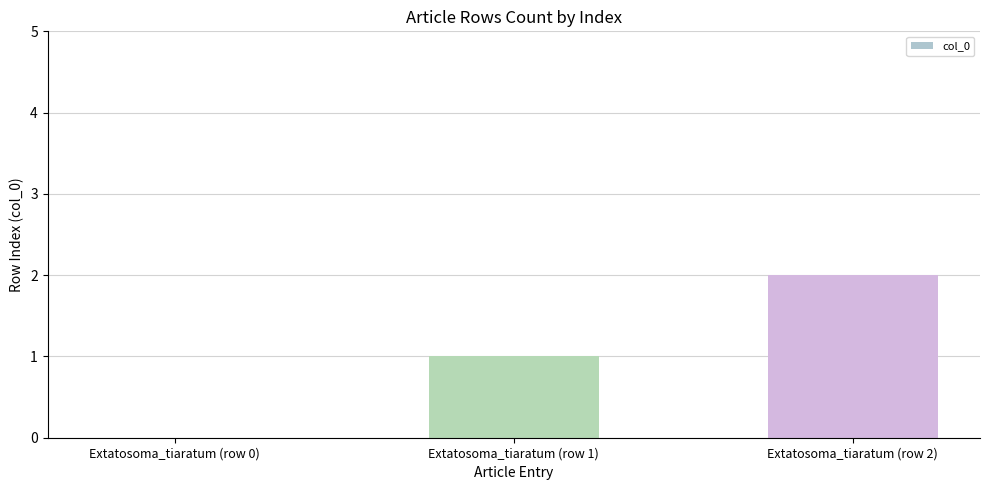

What is the difference between the values at Extatosoma_tiaratum (row 1) and Extatosoma_tiaratum (row 2)?

1